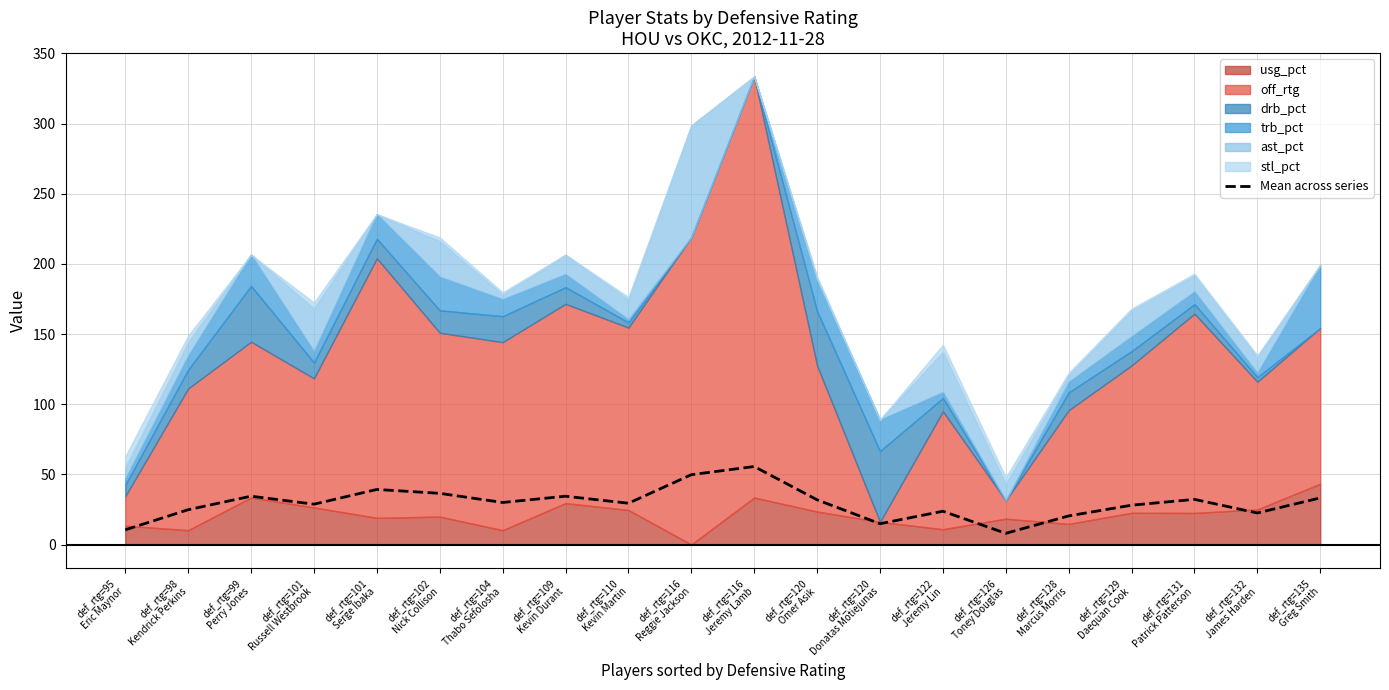

What is the value of the 11th point from the left?

55.6